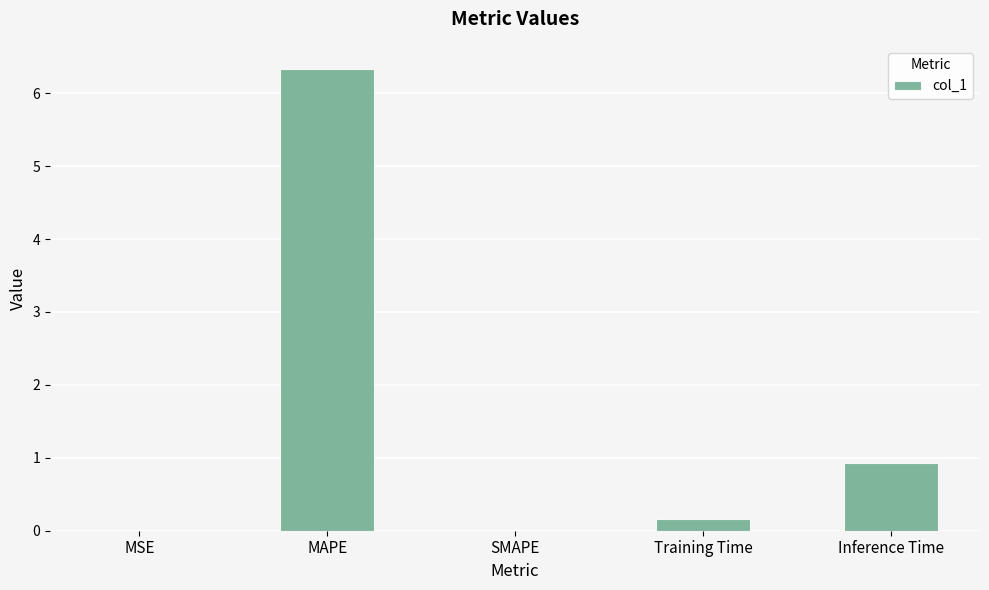

The chart shows a value of 0.2 at Training Time. True or false?

True